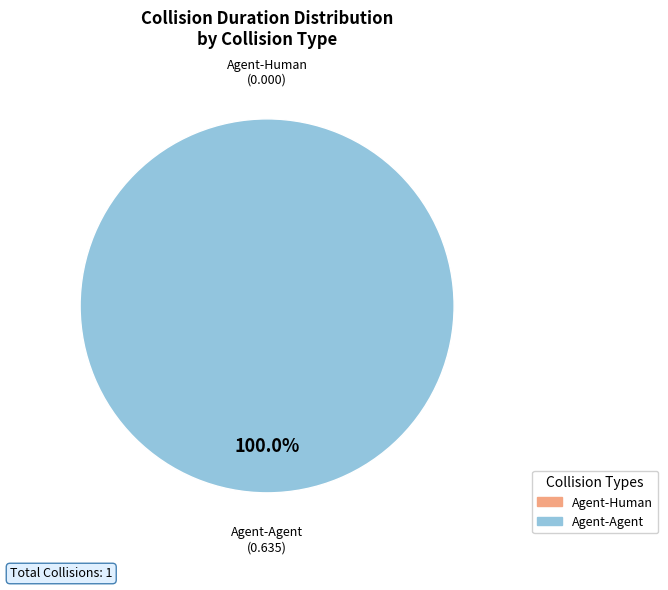

Is there any slice that represents more than half of the pie?

Yes